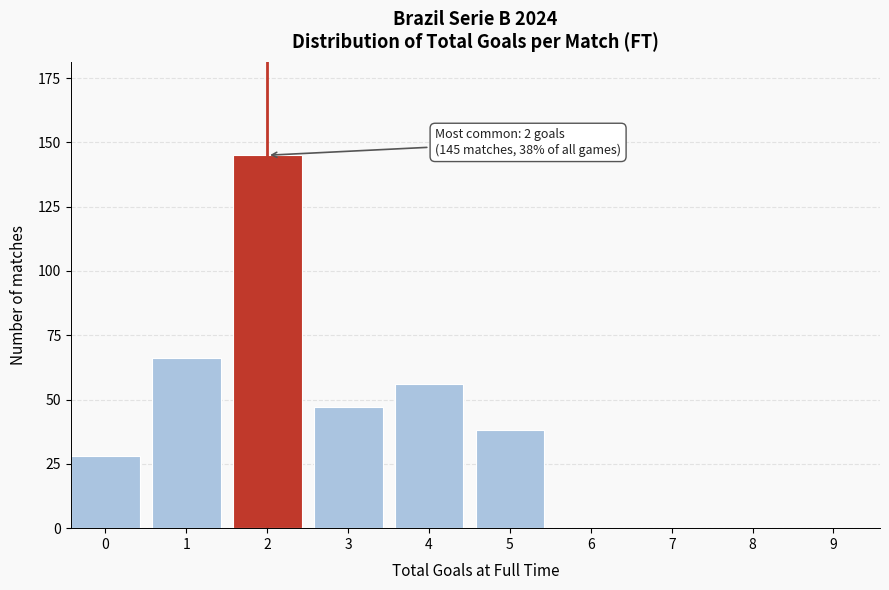

Reading right to left, list all the values displayed in this chart.

9=0	8=0	7=0	6=0	5=38	4=56	3=47	2=145	1=66	0=28